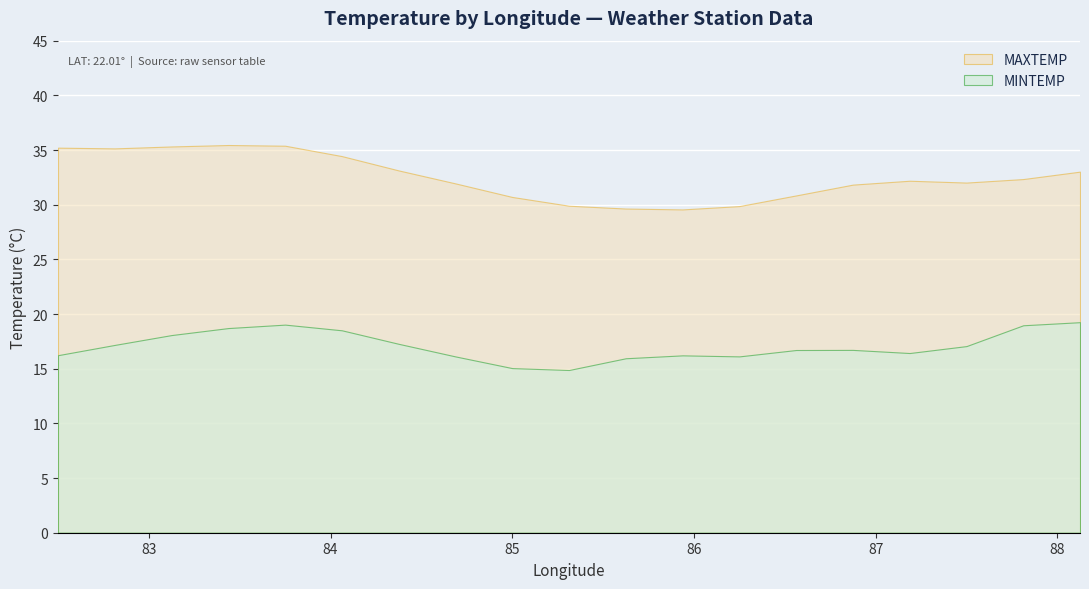

How many lines are shown in the chart?

2